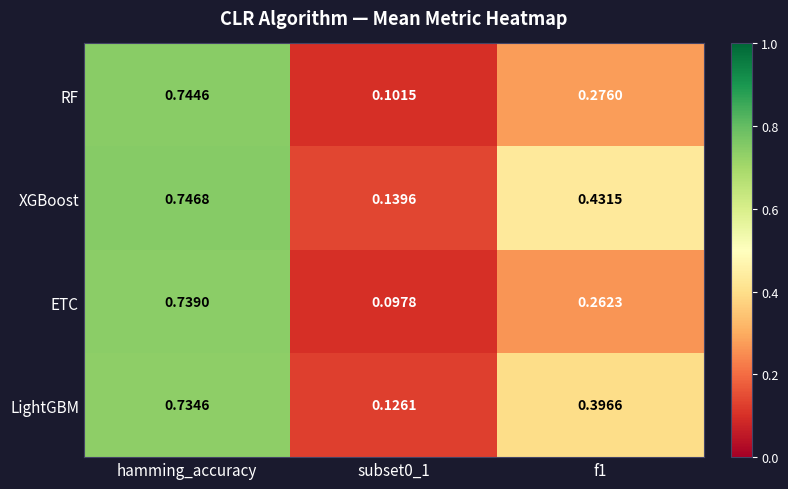

Which category has the highest value across all series?

hamming_accuracy